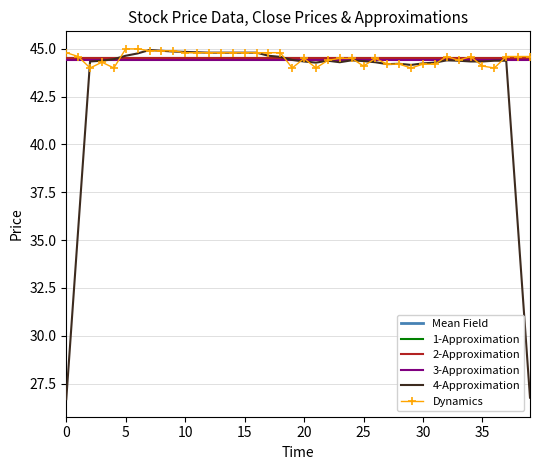

Which series has the widest spread of values?

4-Approximation